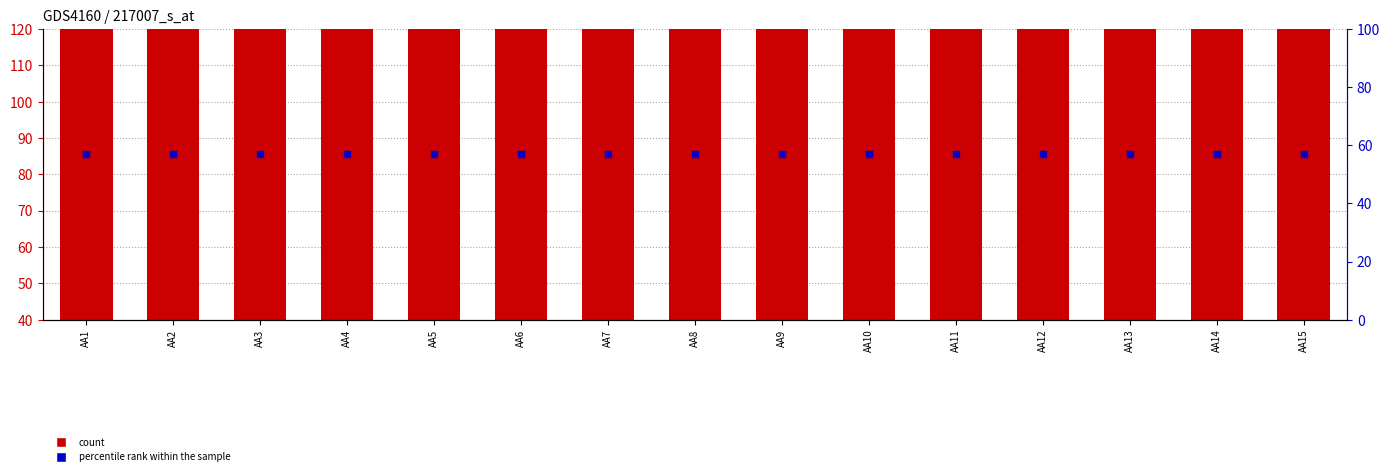

Is the value of percentile rank within the sample at AA4 greater than the value of count at AA14?

No